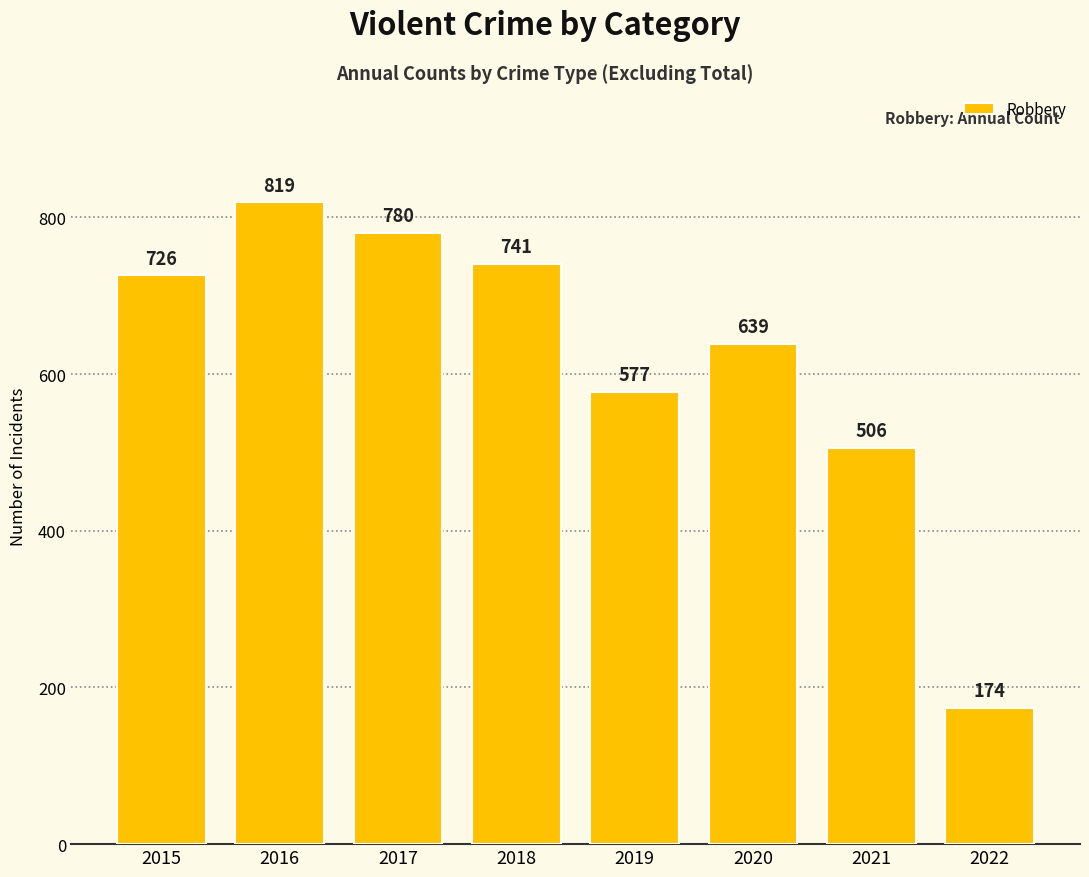

Is it true that the value at 2015 is 726?

True